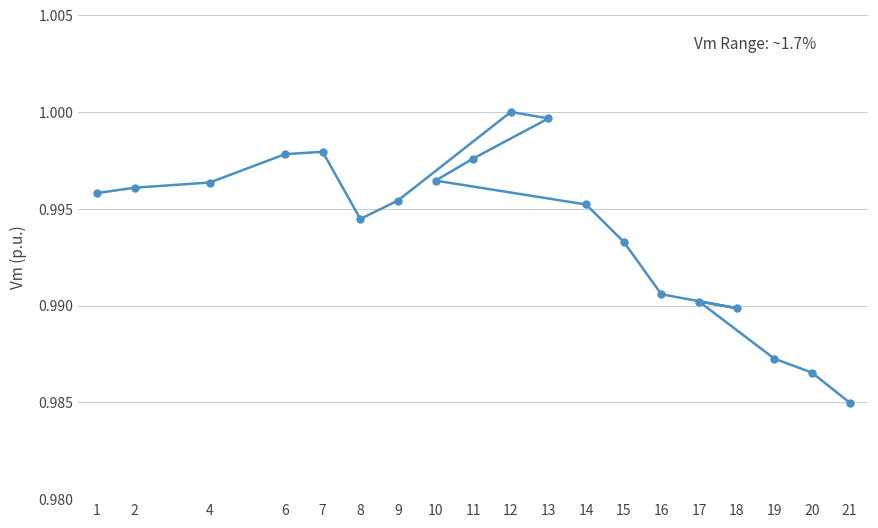

Is this an area chart (filled region under the line)?

No